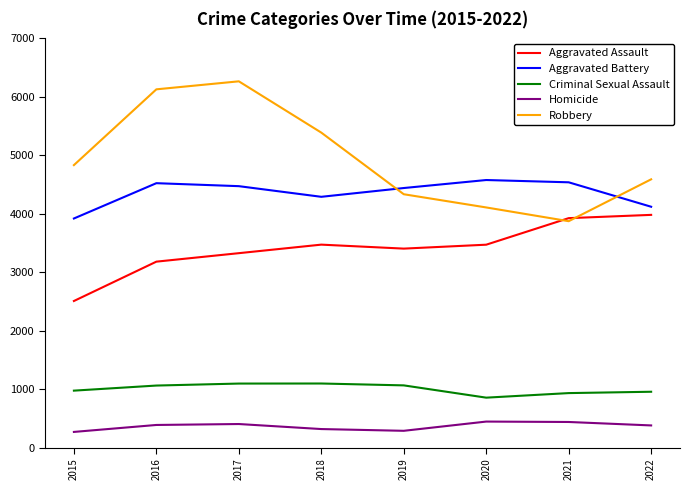

Which series changed the most between 2016 and 2020?

Robbery